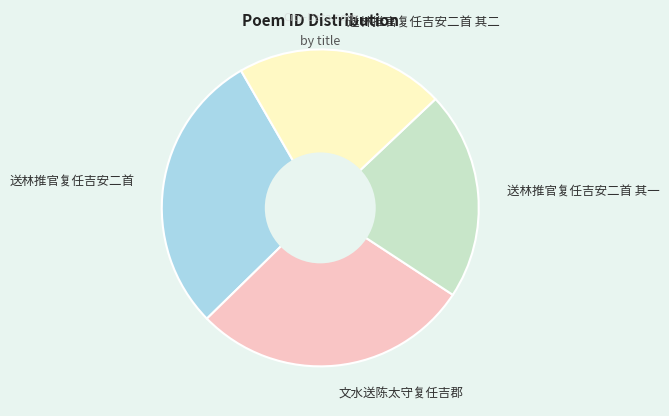

The 送林推官复任吉安二首 其二 slice represents 21% of the pie. True or false?

True